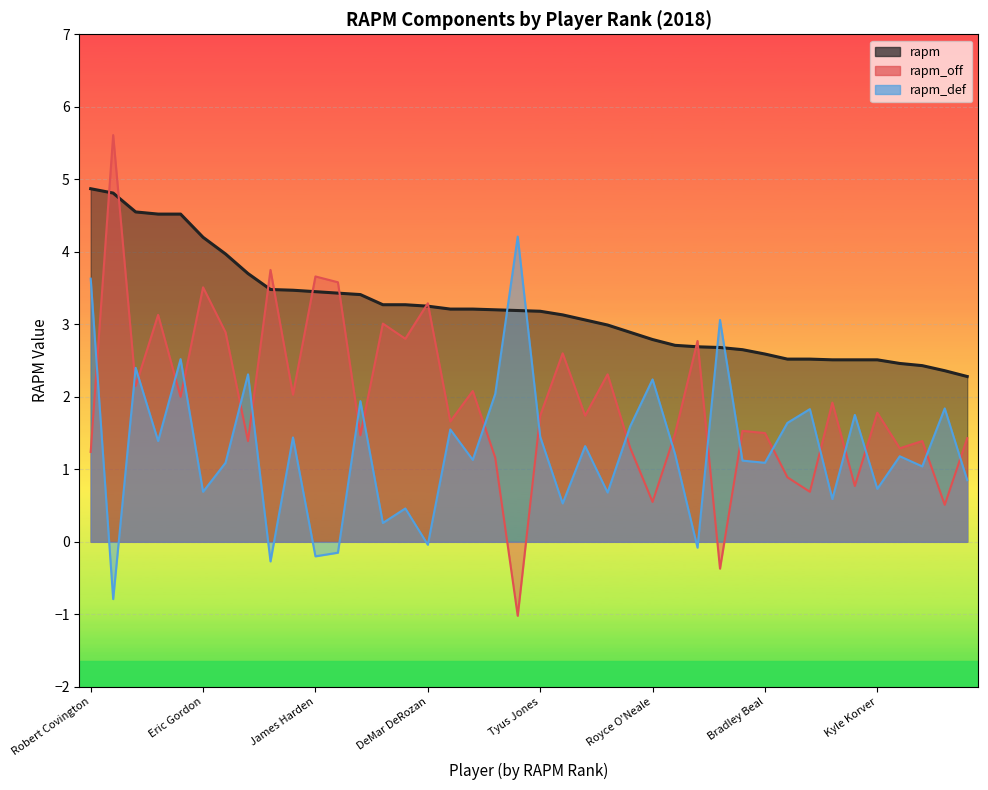

Is the value of rapm_off at Otto Porter Jr. greater than the value of rapm at Joel Embiid?

No